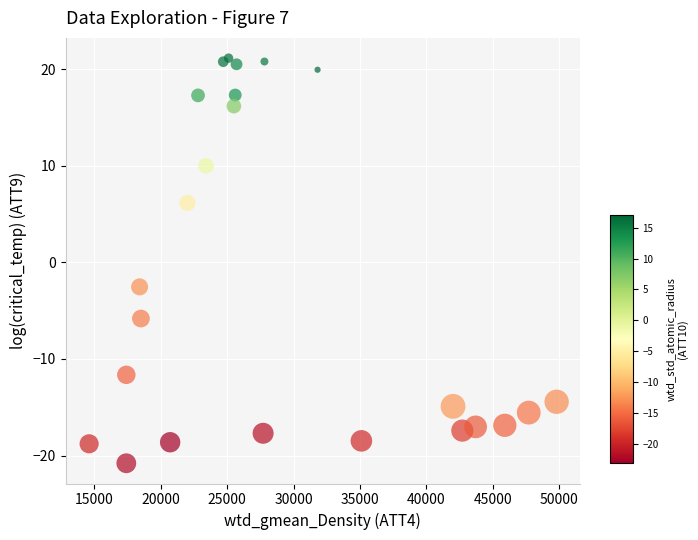

What is the range of Y values (max minus min)?

41.9